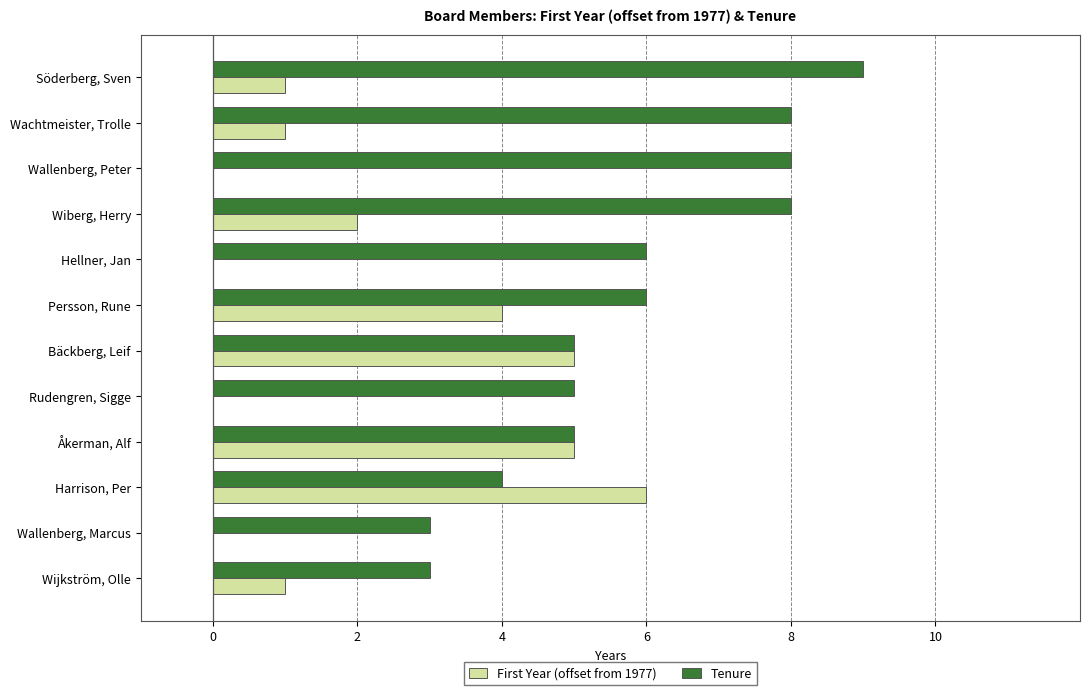

The First Year (offset from 1977) series shows 1 at Harrison, Per. True or false?

False